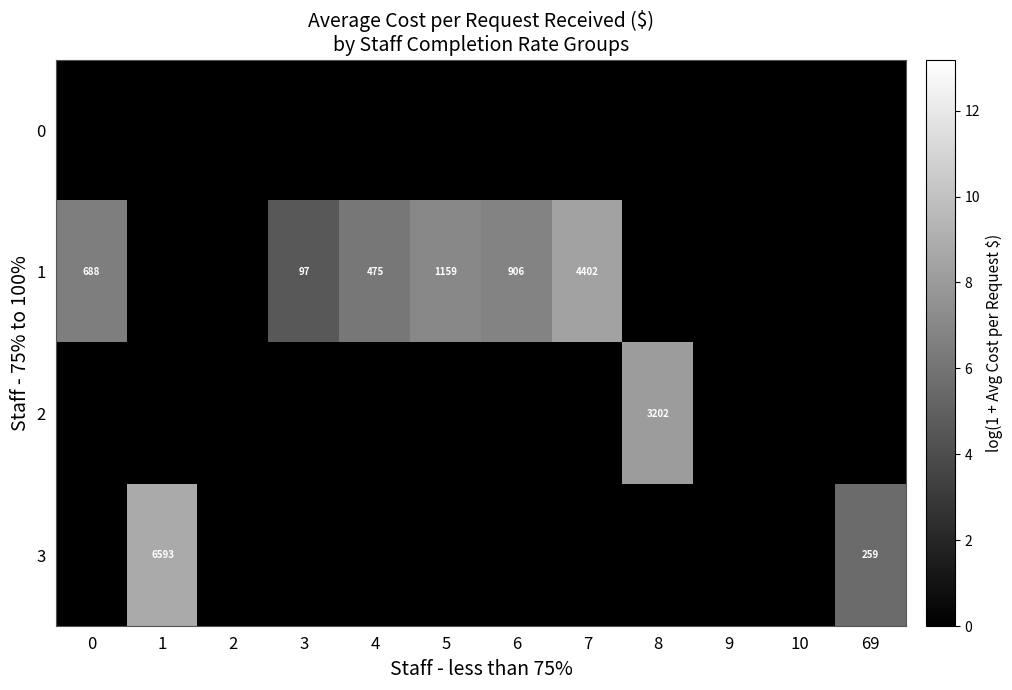

Is it true that 1 equals 2033 at 5?

False